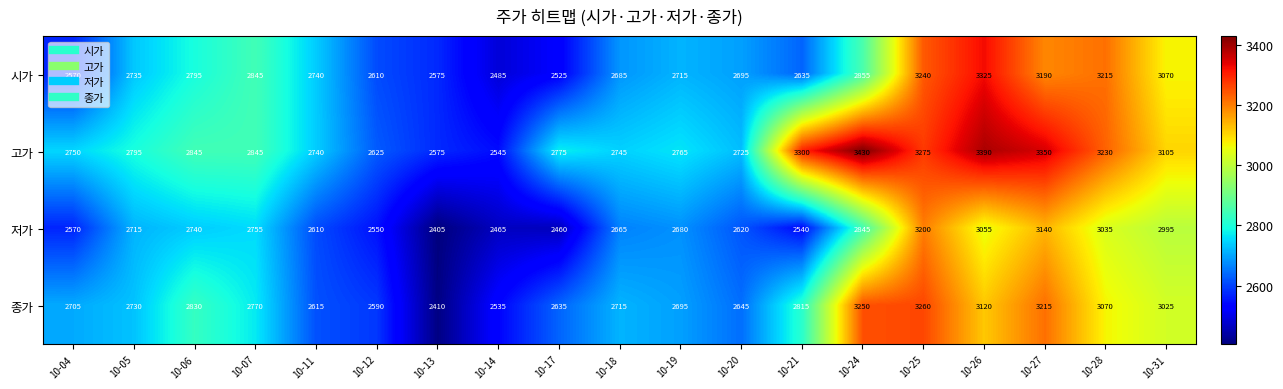

Which series has the largest total across all categories?

고가